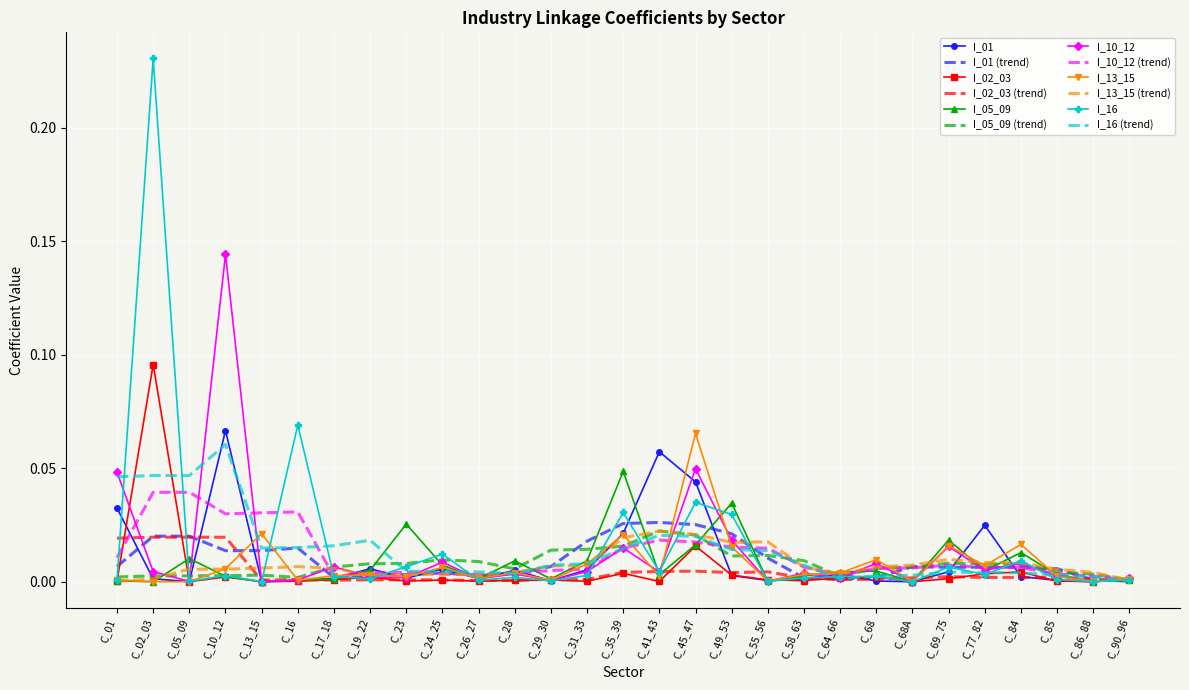

At which label does I_02_03 reach its peak?

C_02_03